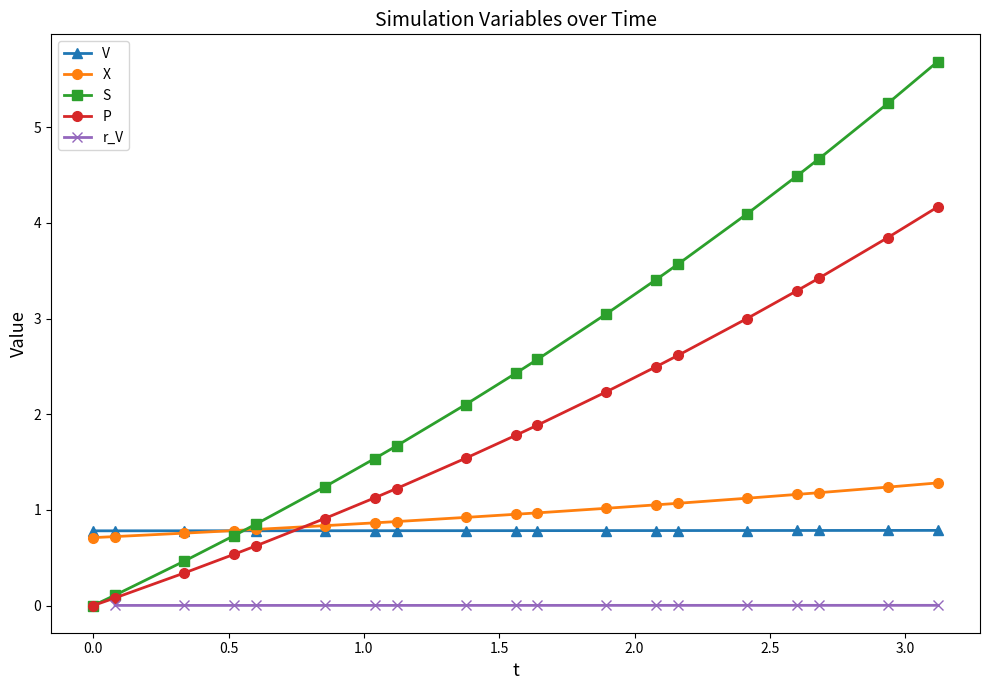

What is the minimum value for V?

0.8